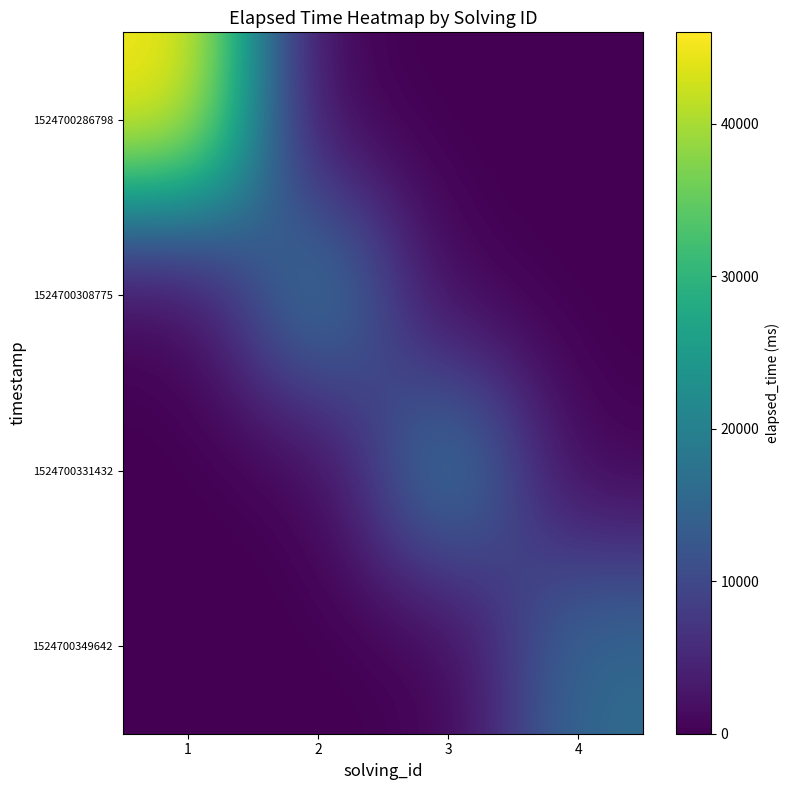

What is the spread (max minus min) of values at 2?

20000